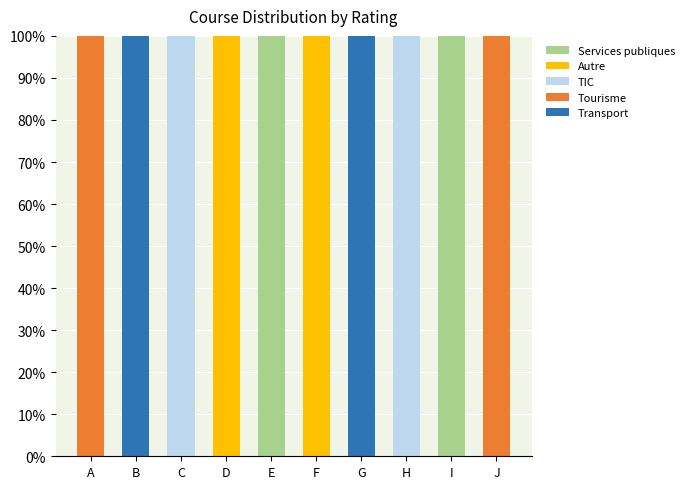

The Transport series shows 0 at C. True or false?

True